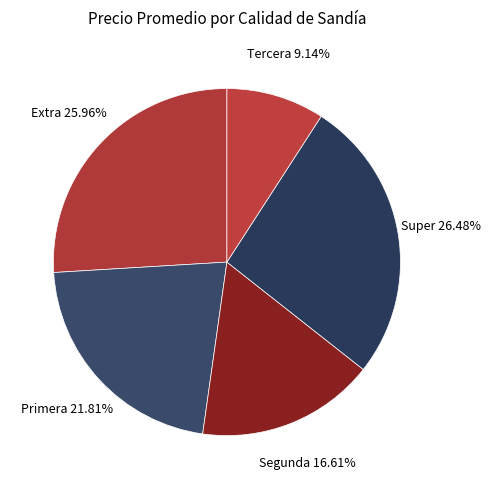

Which has a higher value, Tercera or Super?

Super